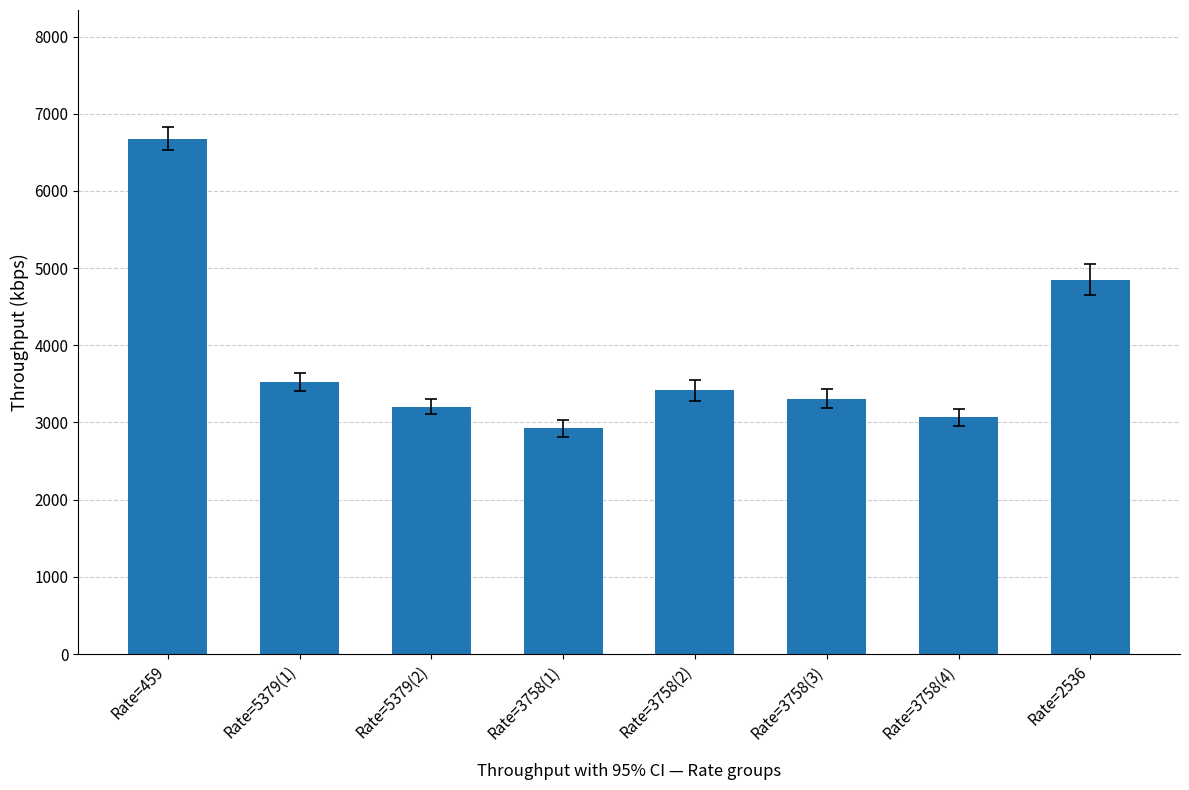

The chart shows a value of 1064.5 at Rate=5379(1). True or false?

False